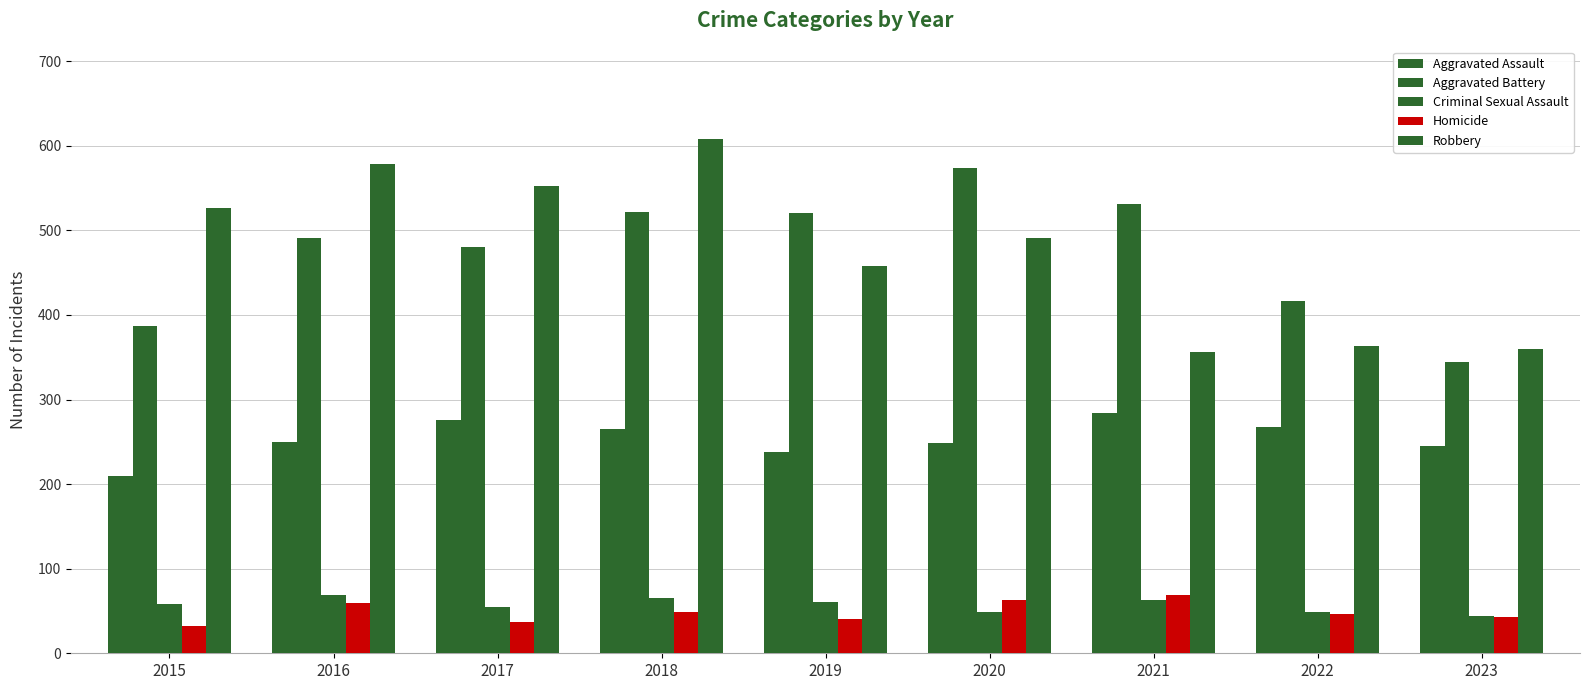

Is it true that Criminal Sexual Assault equals 16 at 2020?

False